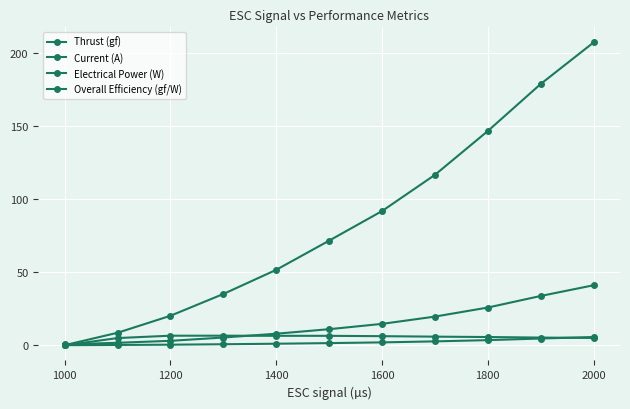

Rank the series by their maximum value, from lowest to highest.

Current (A), Overall Efficiency (gf/W), Electrical Power (W), Thrust (gf)